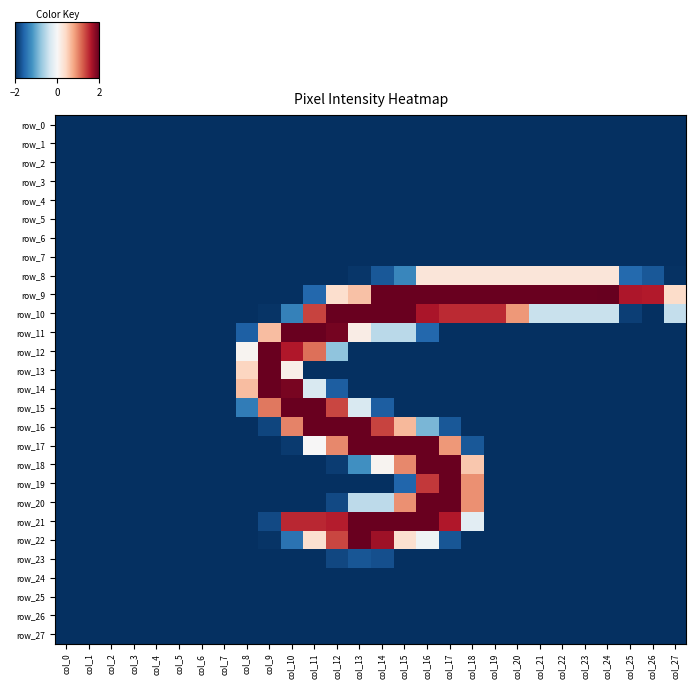

Which series has the widest spread of values?

row_9